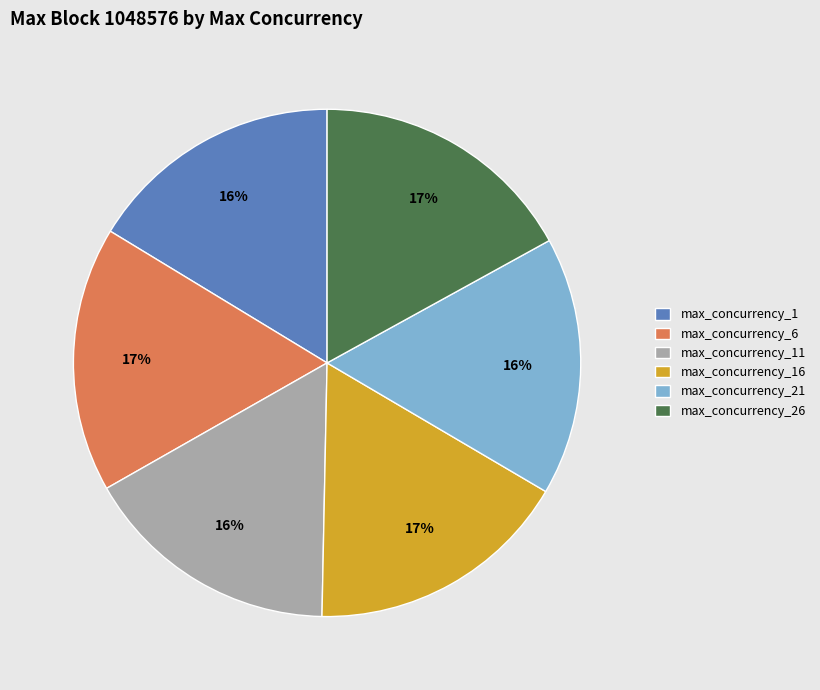

Count the number of slices in the pie.

6